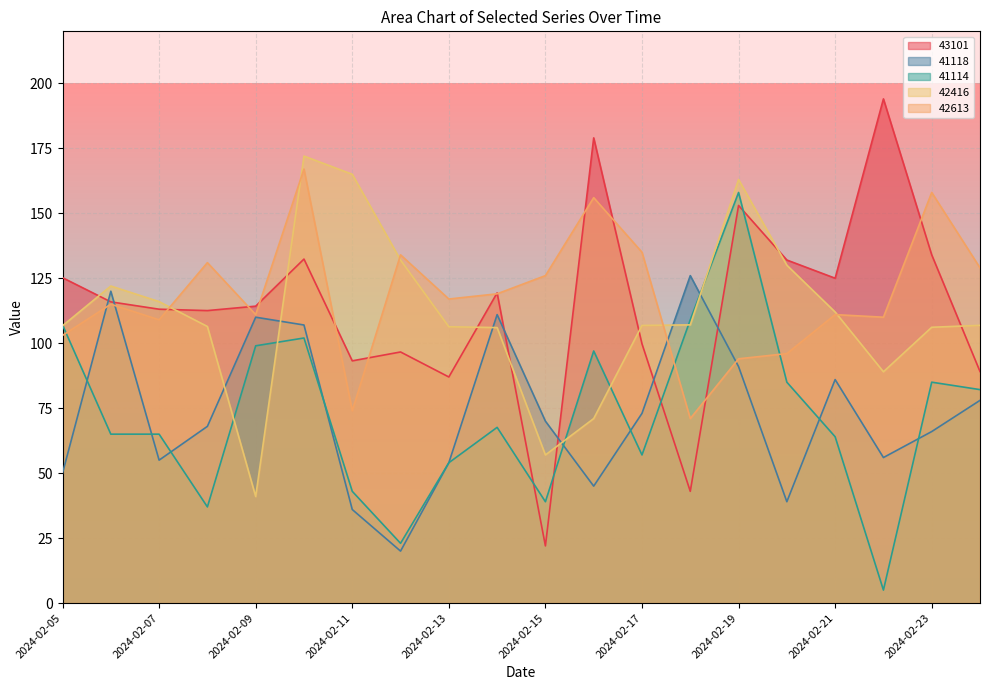

Is it true that 41118 equals 42.6 at 2024-02-14?

False